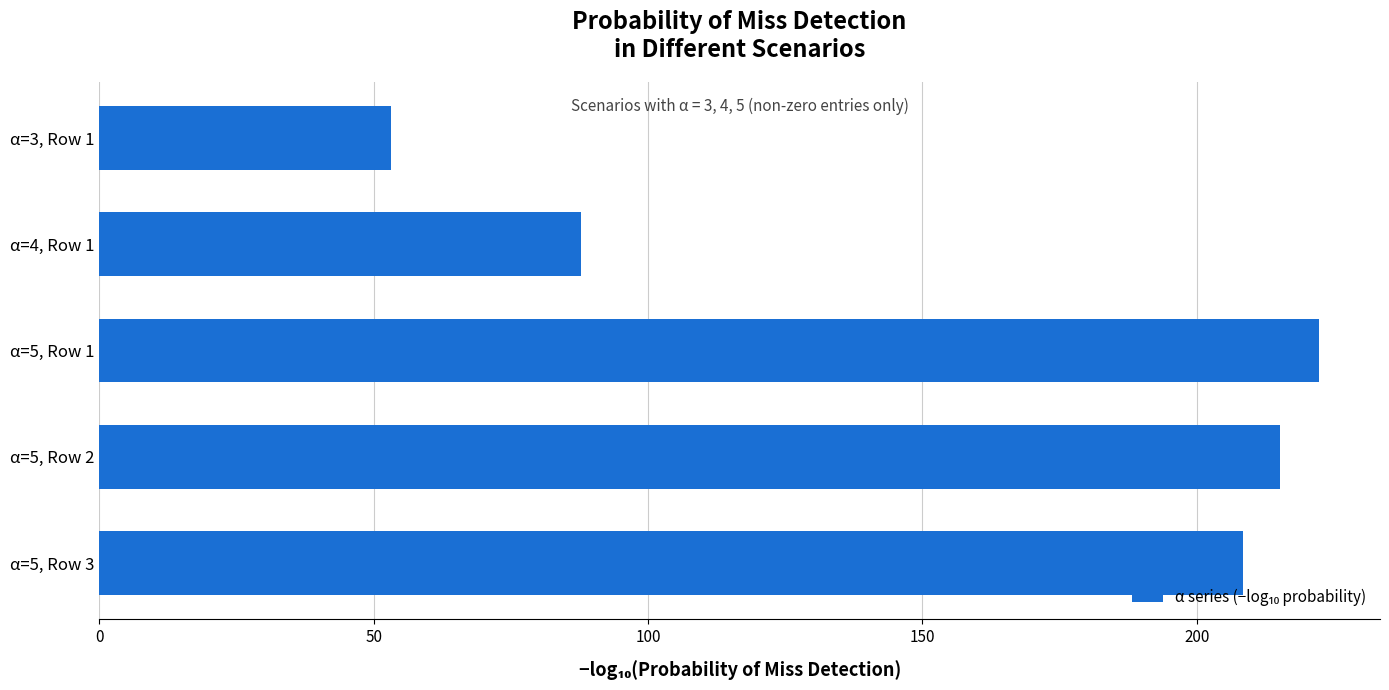

Where is the data nearest to the value 137?

α=4, Row 1